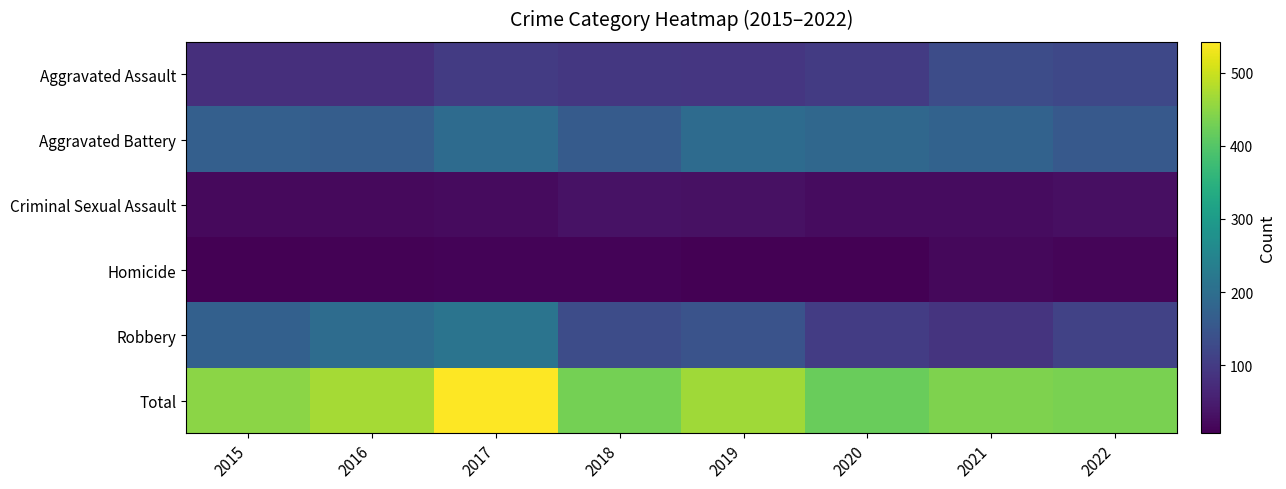

What is the greatest value displayed?

542